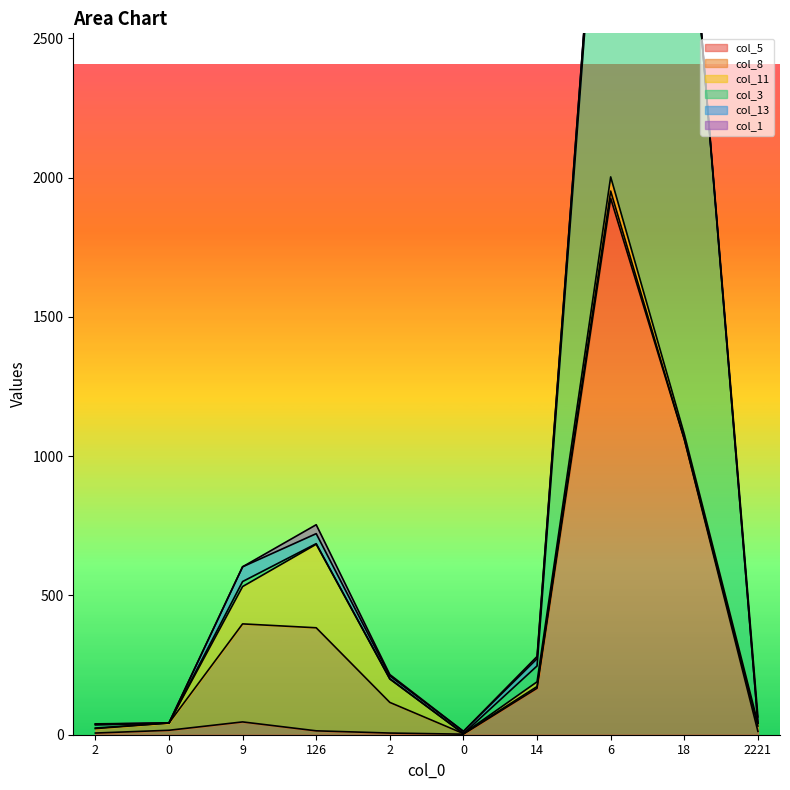

Reading right to left, transcribe all the data shown in this chart.

col_5: 12	1061	1926	167	2	6	14	46	16	6
col_8: 19	0	26	6	2	110	370	352	26	16
col_11: 10	18	51	17	0	84	300	134	0	2
col_3: 0	2190	1765	57	0	1	2	18	0	11
col_13: 0	0	42	26	8	10	36	53	0	3
col_1: 23	0	2	8	0	5	32	0	0	1